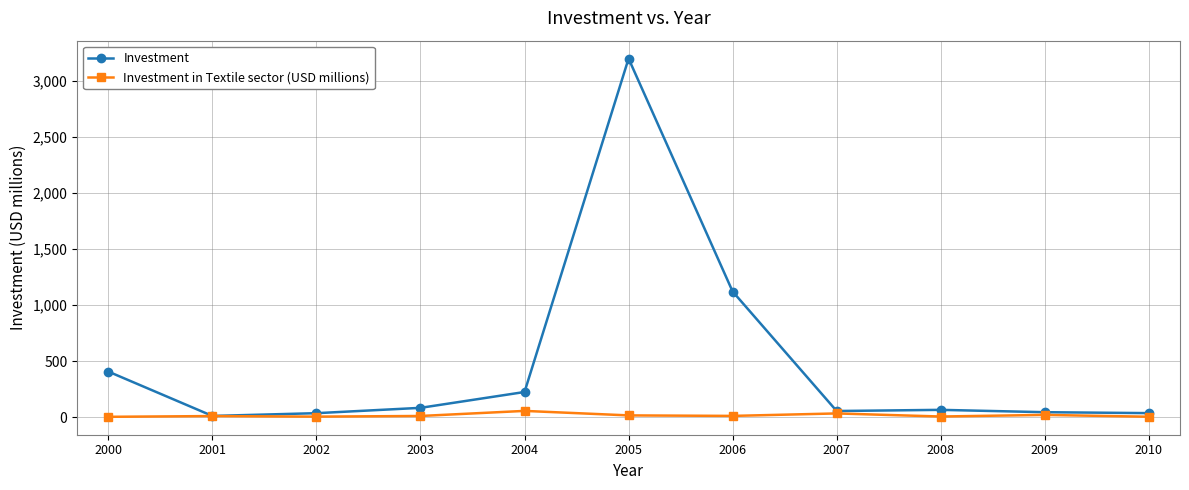

What is the total value across all series at 2002?

41.2